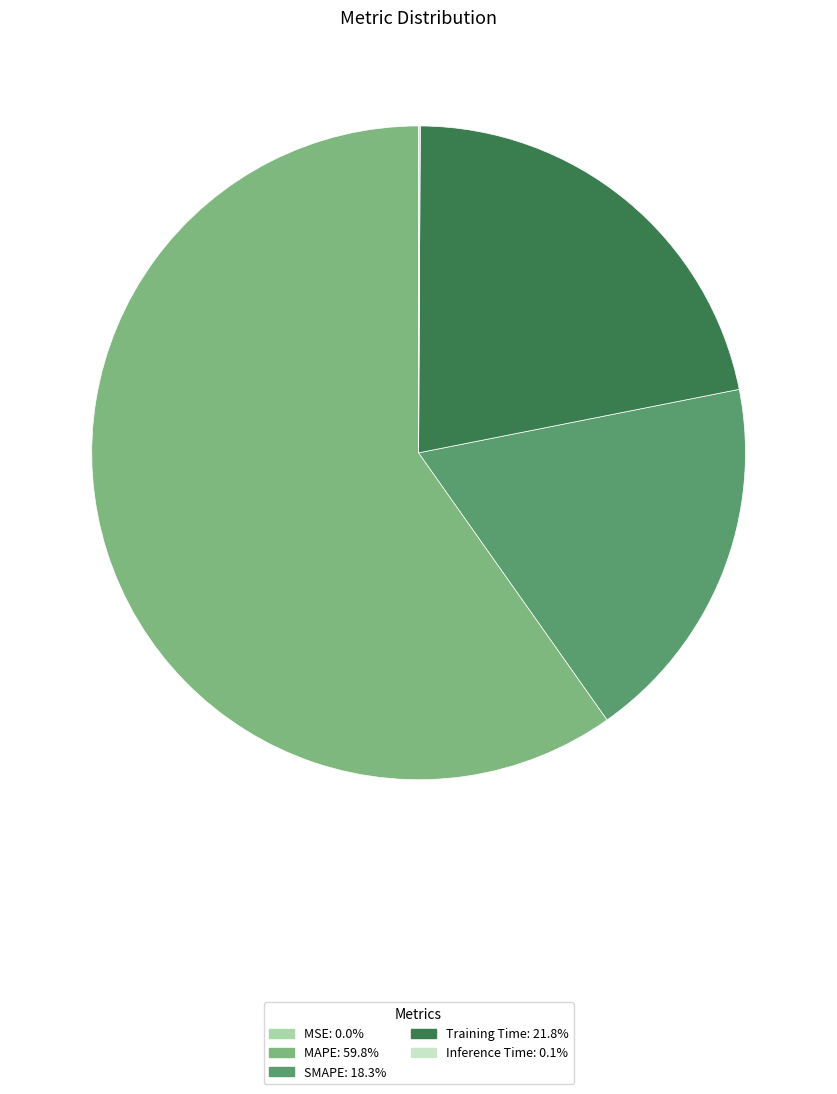

Is the sum of Training Time and SMAPE greater than half?

No